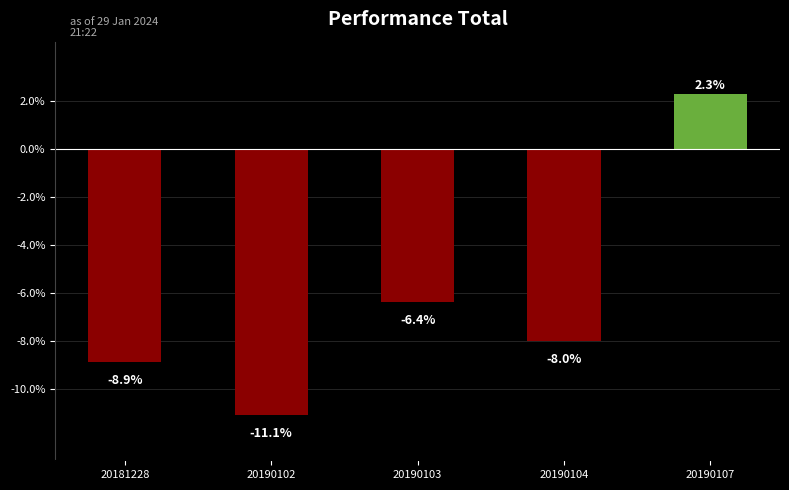

What is the change in value from 20190103 to 20190104?

-1.6